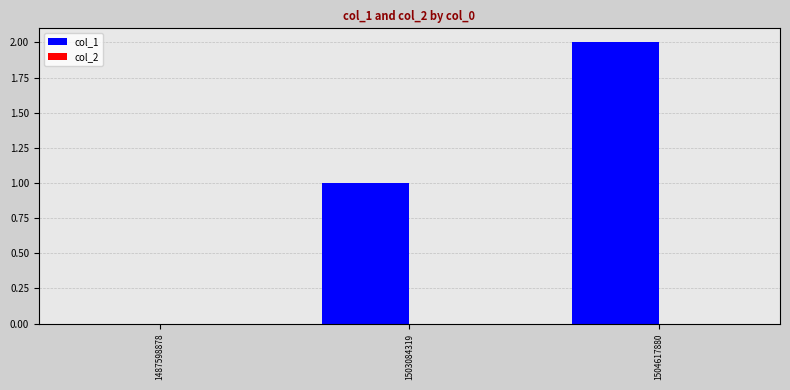

Are the bars horizontal?

No